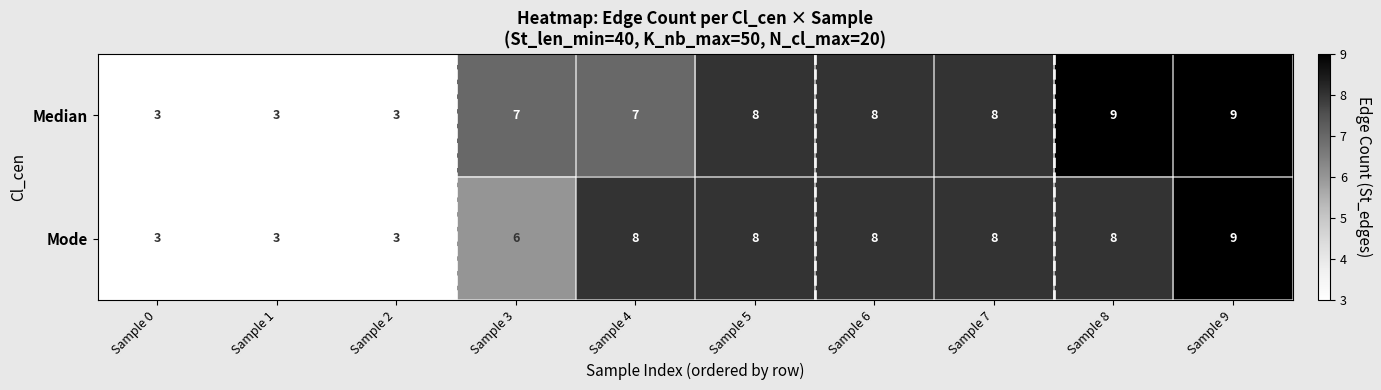

What is the total value across all series at Sample 9?

18